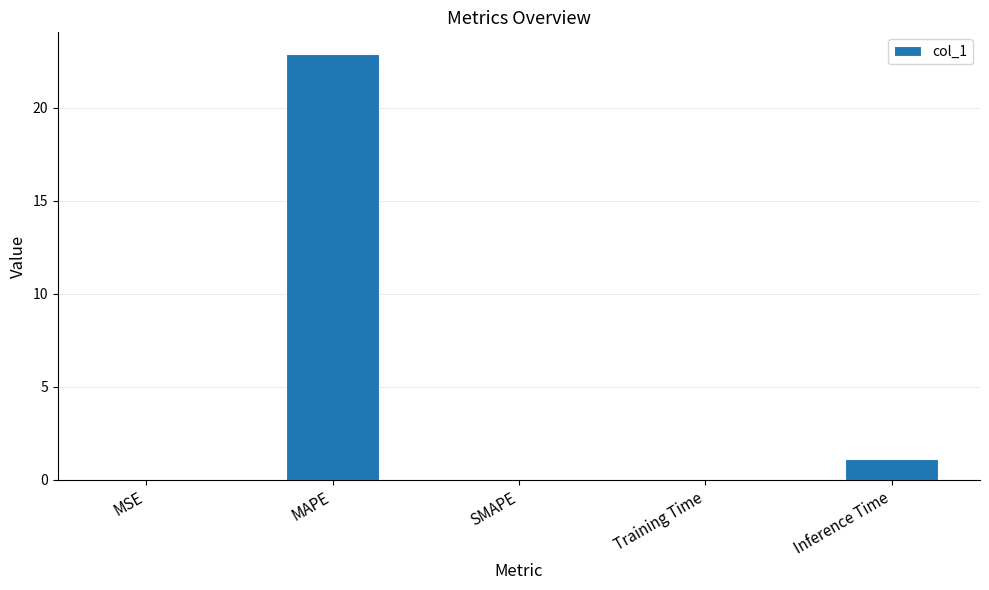

At which label is the value closest to 11?

Inference Time